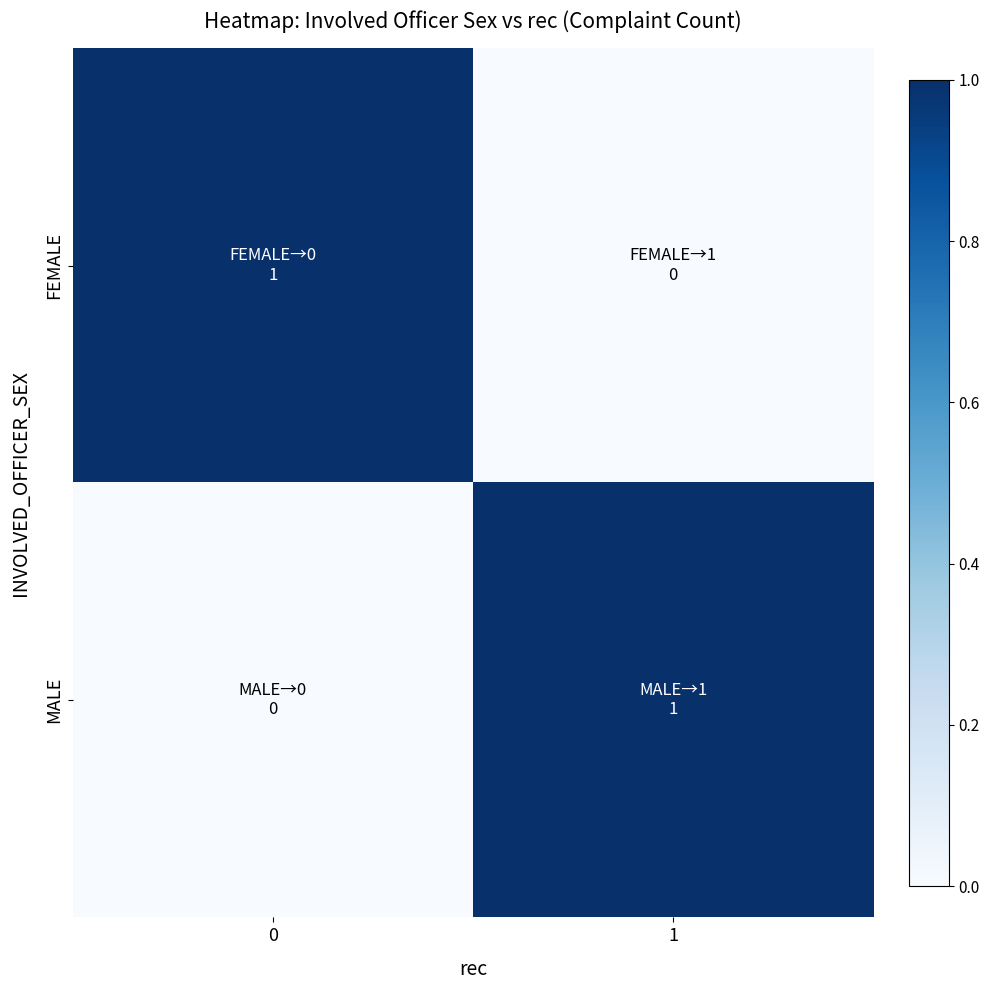

Rank the series by their maximum value, from lowest to highest.

FEMALE, MALE